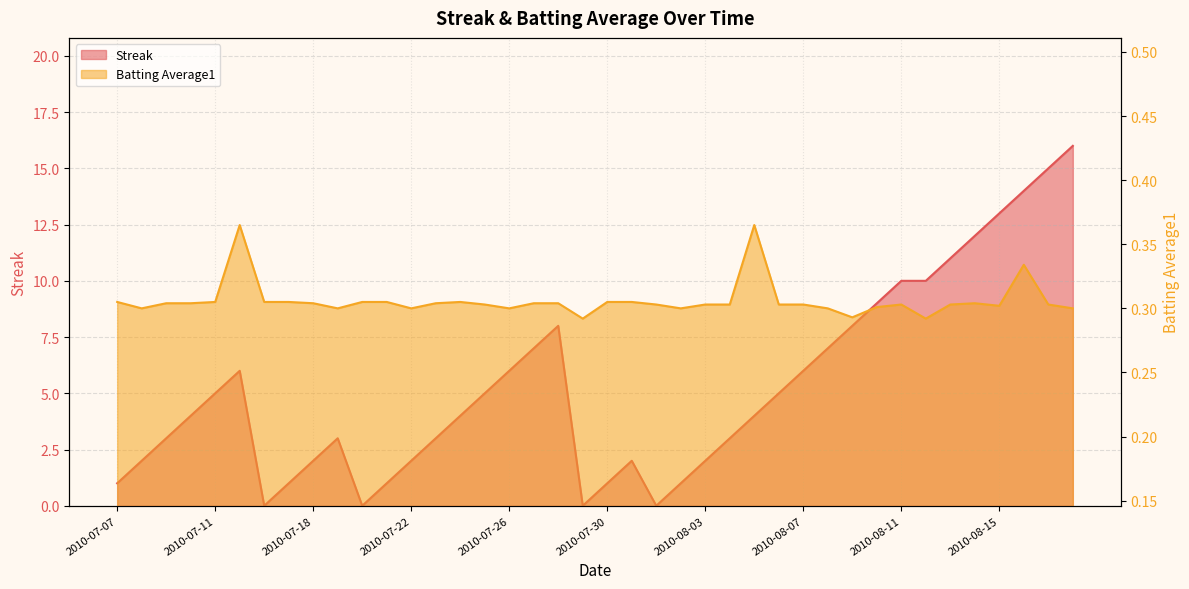

How many times do Streak and Batting Average1 cross each other?

8